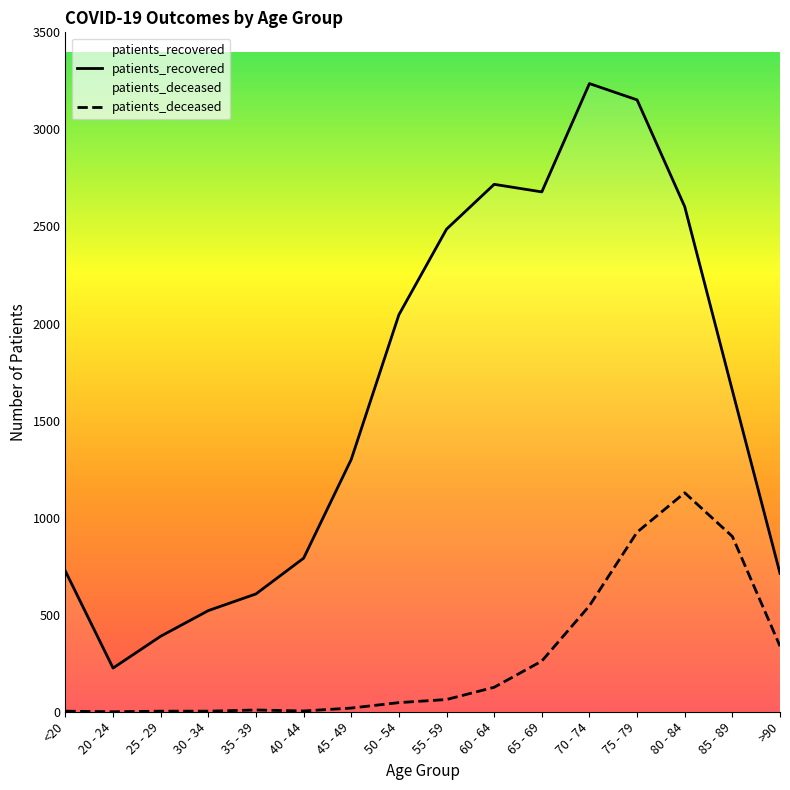

What are all the series names shown in the legend?

patients_recovered, patients_deceased